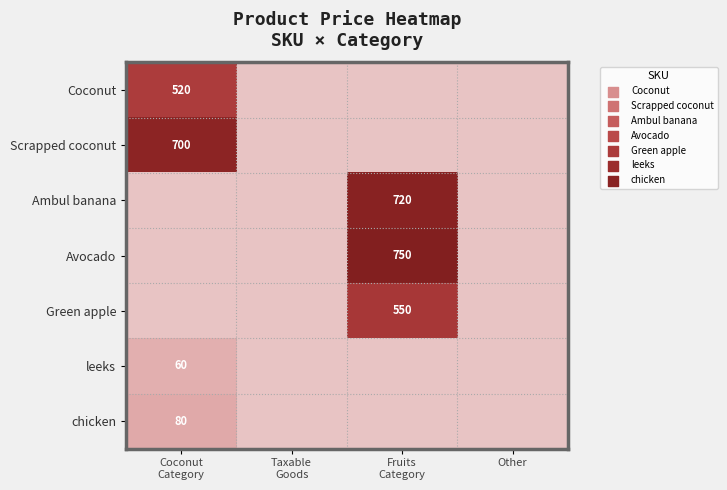

Rank the series by their maximum value, from lowest to highest.

leeks, chicken, Coconut, Green apple, Scrapped coconut, Ambul banana, Avocado